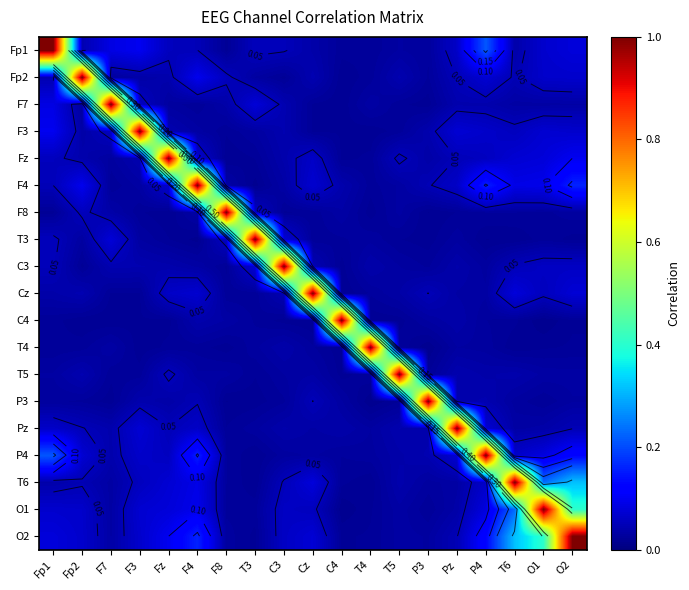

At which category is the sum across all series the highest?

O2